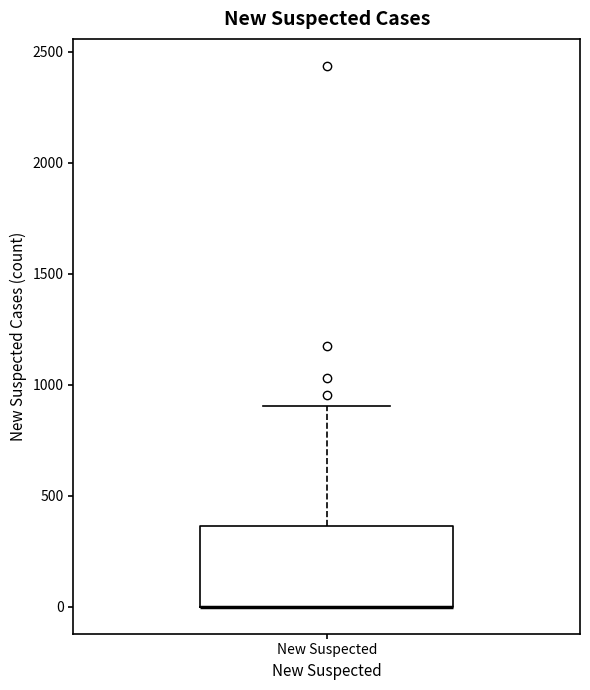

Read this box plot against the y-axis: the position of the median line, the range covered by the box, and the ends of both whiskers. The values are not printed on the chart, so give them approximately, as read against the axis.

median 0 (drawn on the box's lower edge), box 0 to 350, whiskers 0 to 900